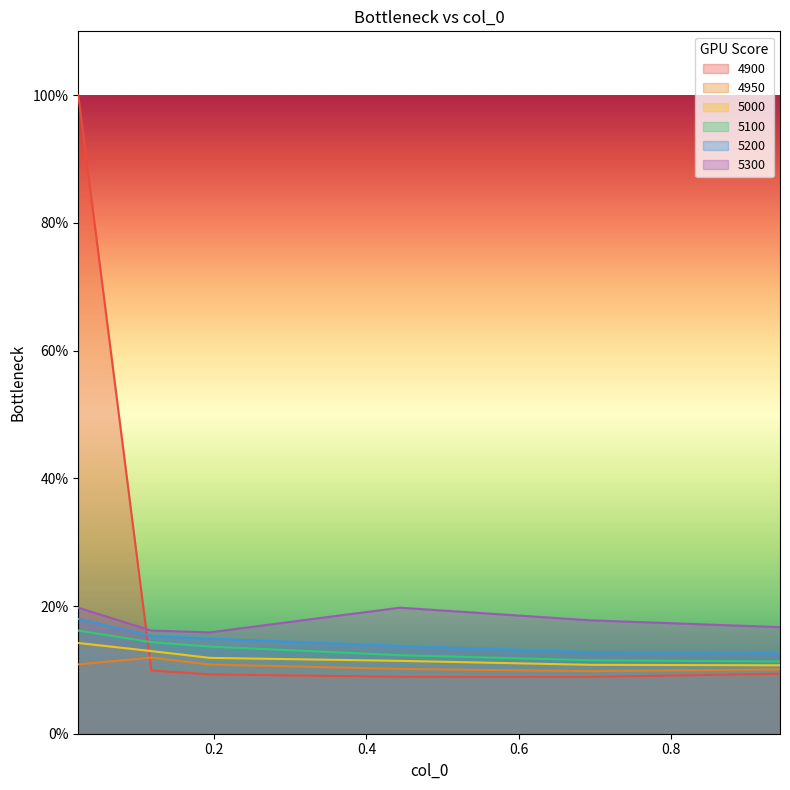

What is the label of the 3rd point from the right?

0.4438356164383562